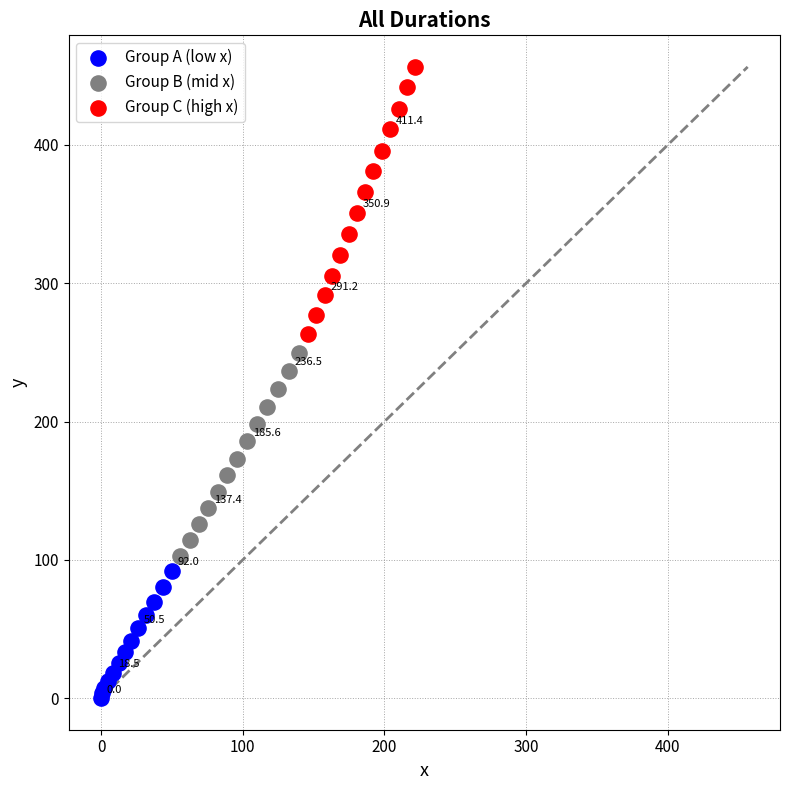

Which series reaches the maximum Y coordinate?

Group C (high x)